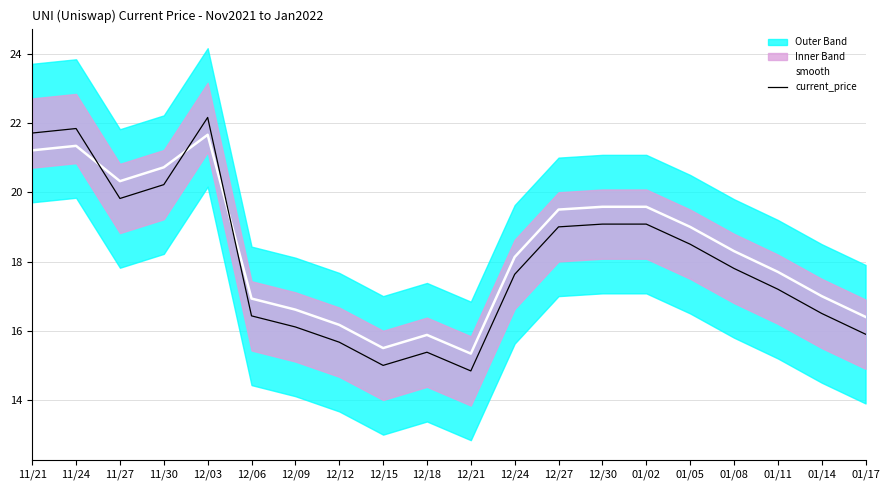

True or false: current_price has more than 0 interior local peaks.

True